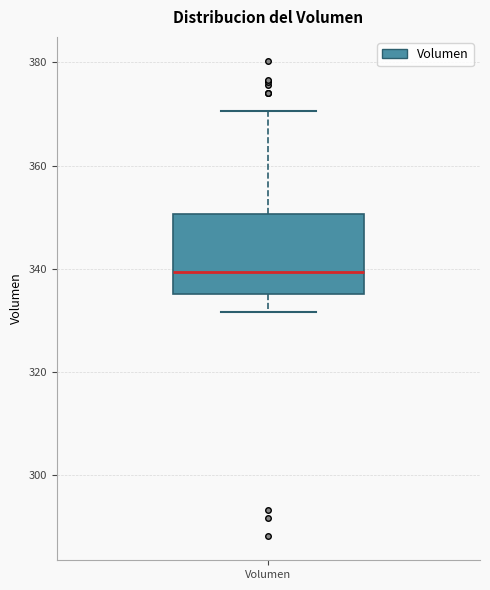

Transcribe this box plot: give where the median line is, the range the box spans, and where the two whiskers end, as read against the y-axis. The values are not printed on the chart, so give them approximately, as read against the axis.

median 340, box 336 to 350, whiskers 332 to 370